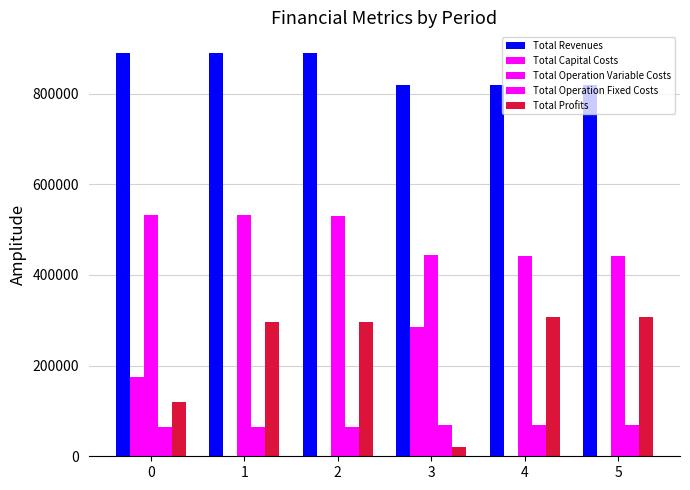

Which series changed the most between 4 and 5?

Total Operation Variable Costs